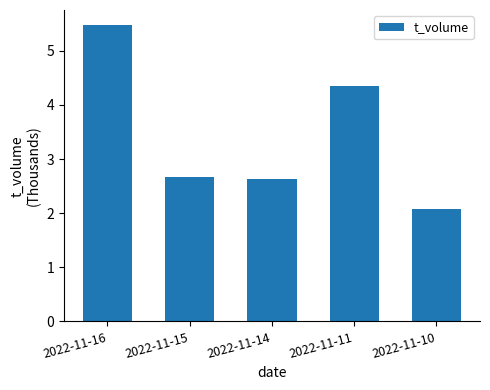

What is the value of the 5th bar from the left?

2.1